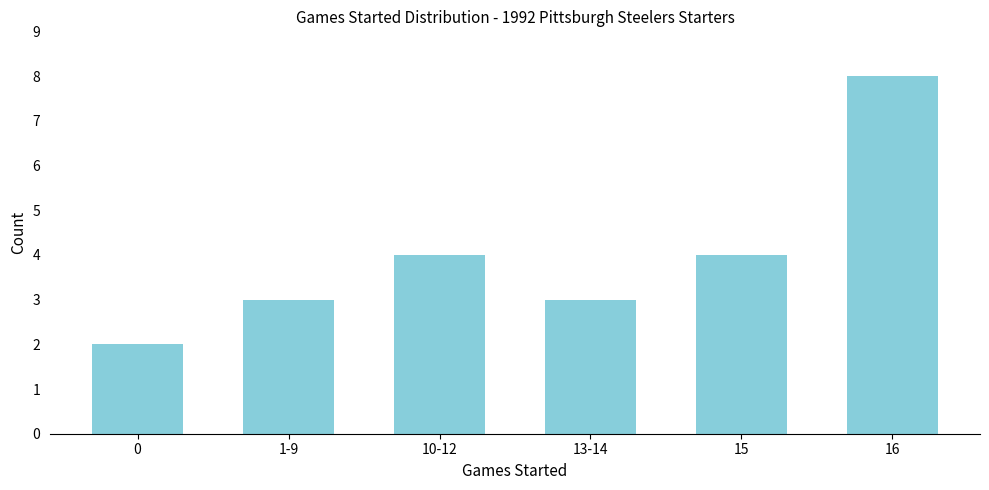

What is the maximum value shown in the chart?

8